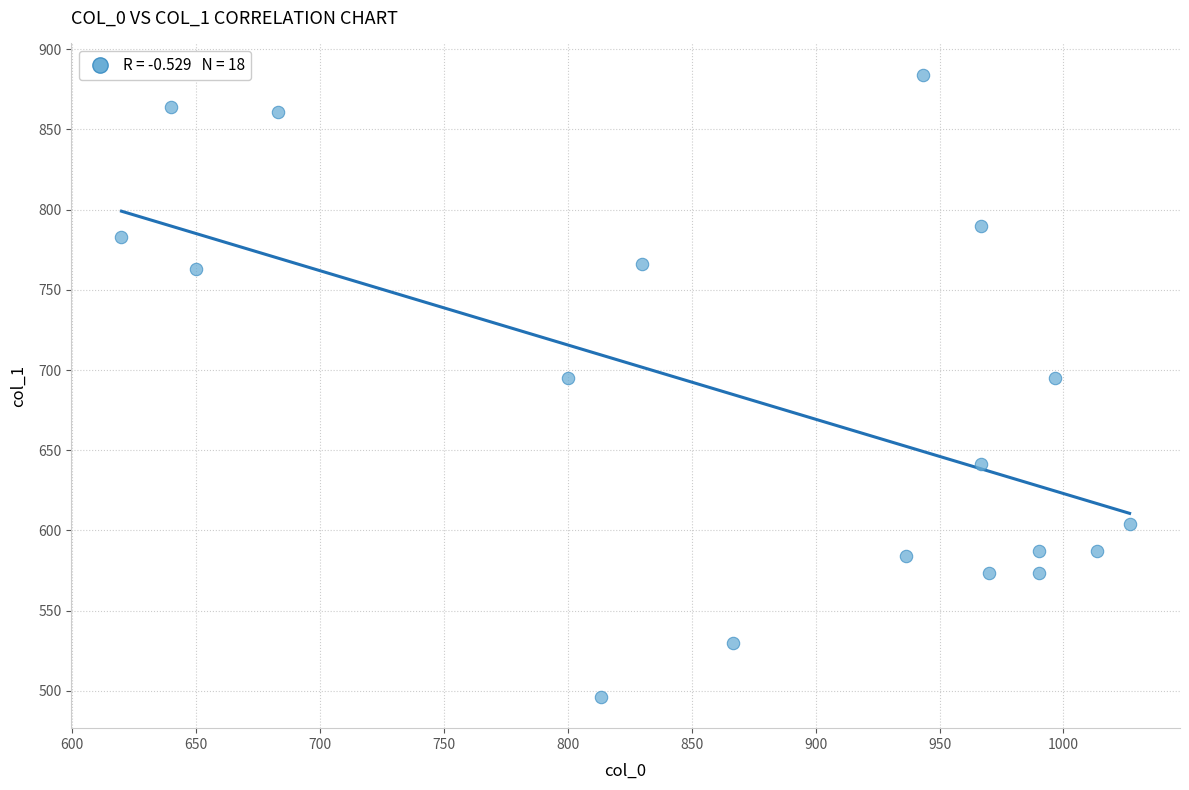

What is the range of Y values (max minus min)?

388.1